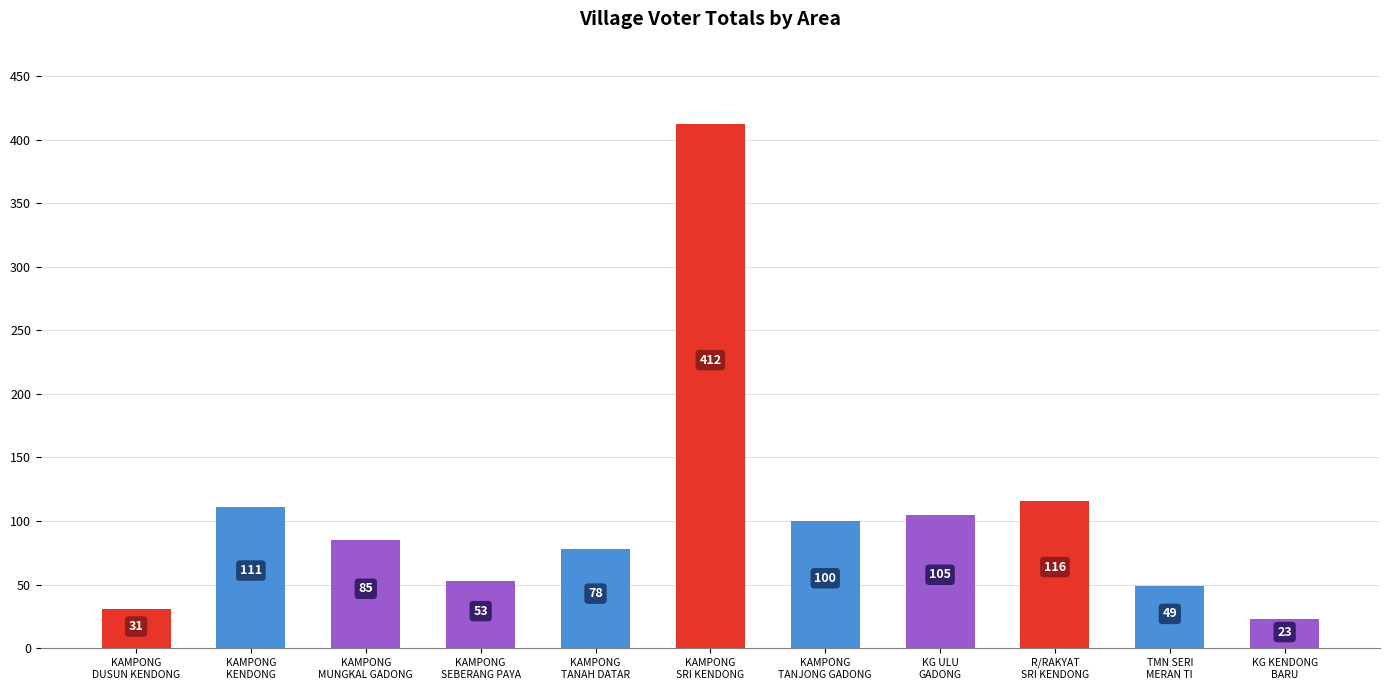

List the labels in order of value, smallest first.

KG KENDONG
BARU, KAMPONG
DUSUN KENDONG, TMN SERI
MERAN TI, KAMPONG
SEBERANG PAYA, KAMPONG
TANAH DATAR, KAMPONG
MUNGKAL GADONG, KAMPONG
TANJONG GADONG, KG ULU
GADONG, KAMPONG
KENDONG, R/RAKYAT
SRI KENDONG, KAMPONG
SRI KENDONG